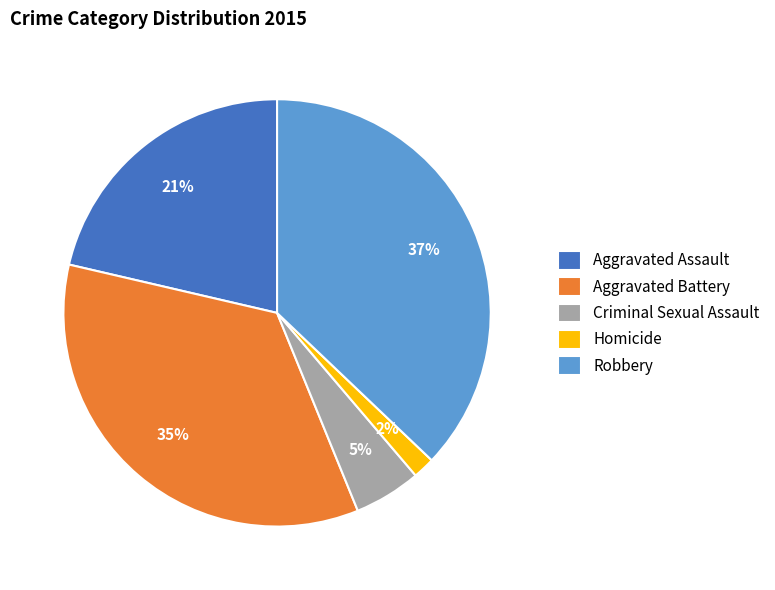

How many slices are in this pie chart?

5